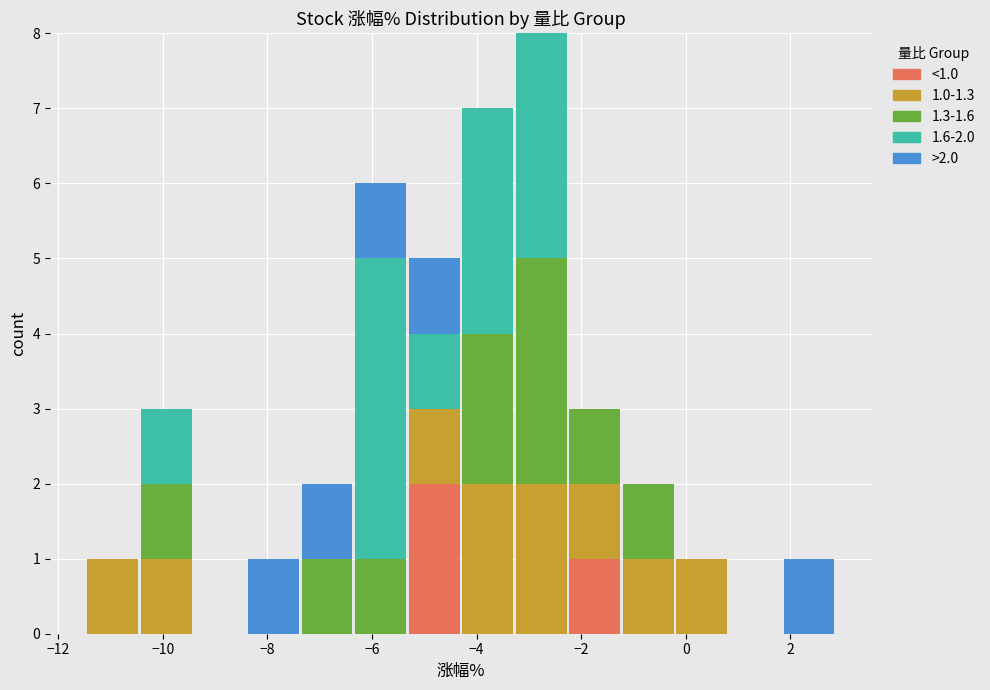

Which range on the x-axis has the tallest stacked bar (by total height)?

-3.2 to -2.2